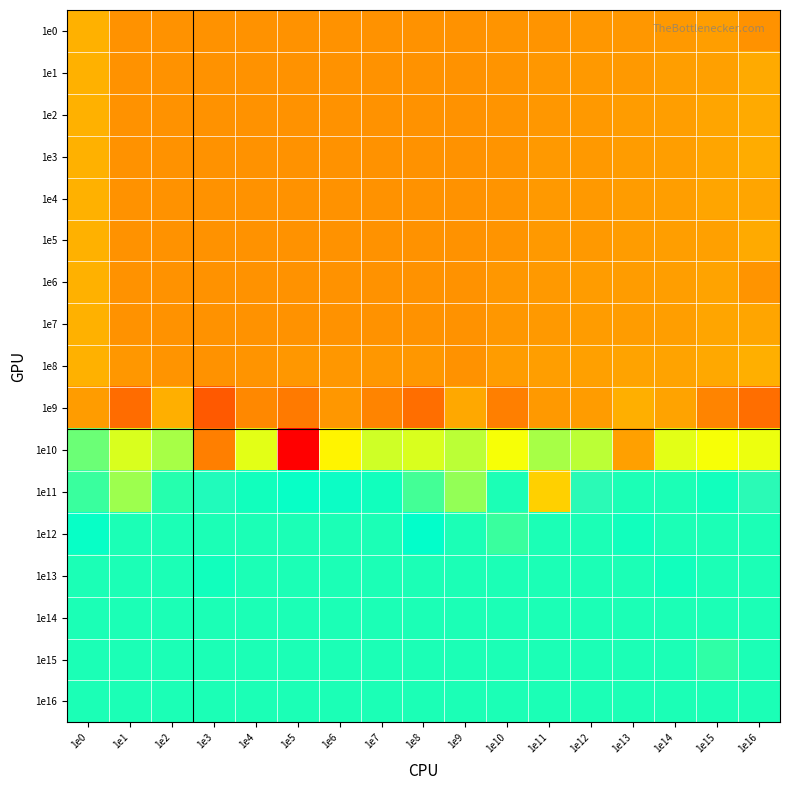

At 1e6, list the series in order from smallest to largest.

1e0, 1e1, 1e2, 1e3, 1e5, 1e4, 1e6, 1e7, 1e8, 1e9, 1e10, 1e16, 1e15, 1e14, 1e13, 1e12, 1e11